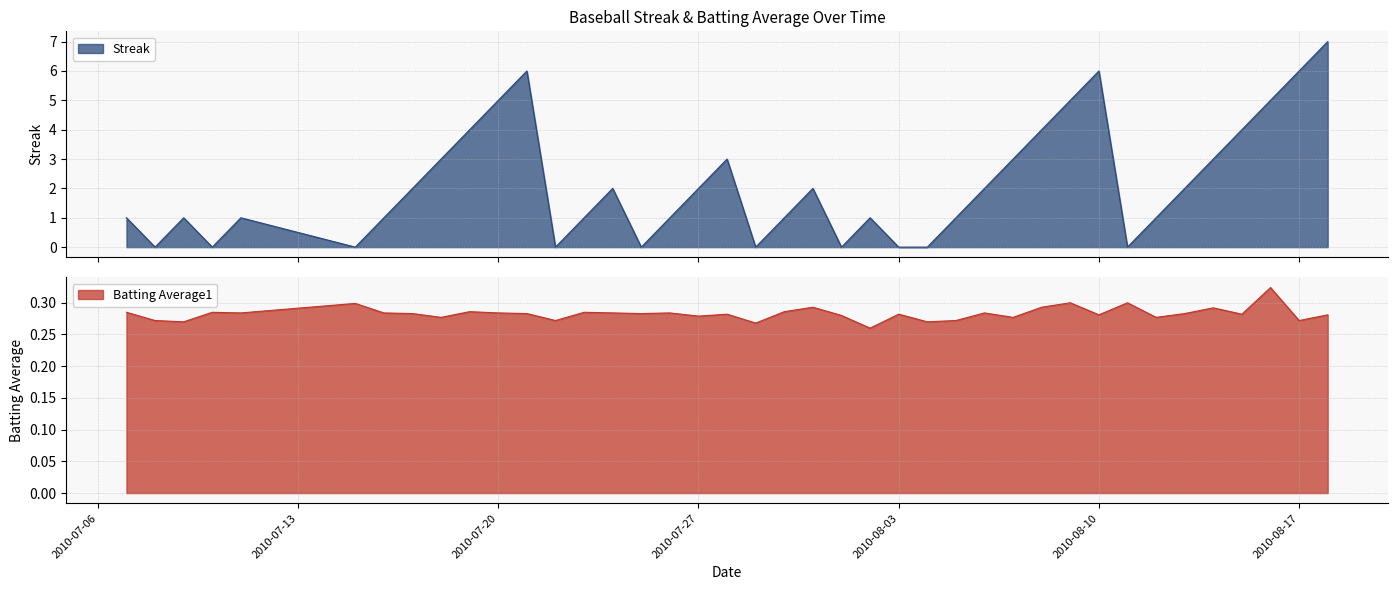

Count the number of data series in this chart.

2